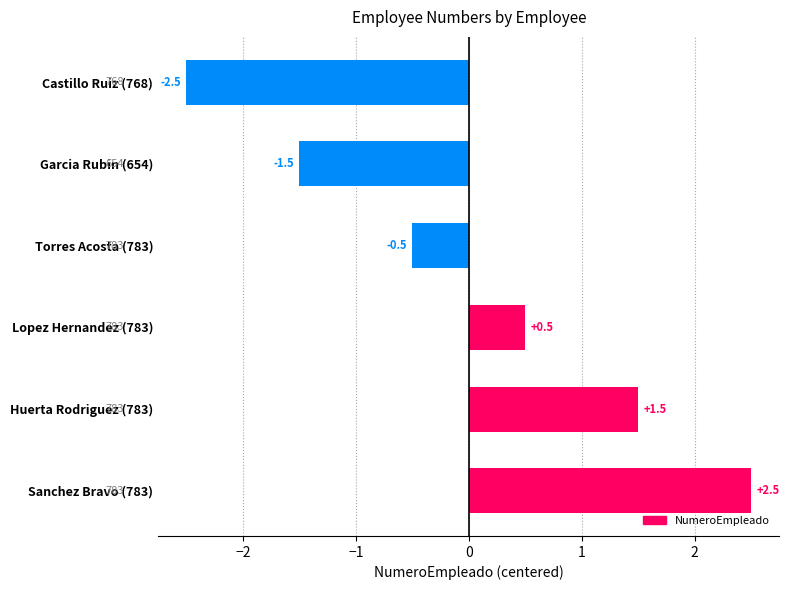

What is the label of the 6th bar from the bottom?

Castillo Ruiz (768)